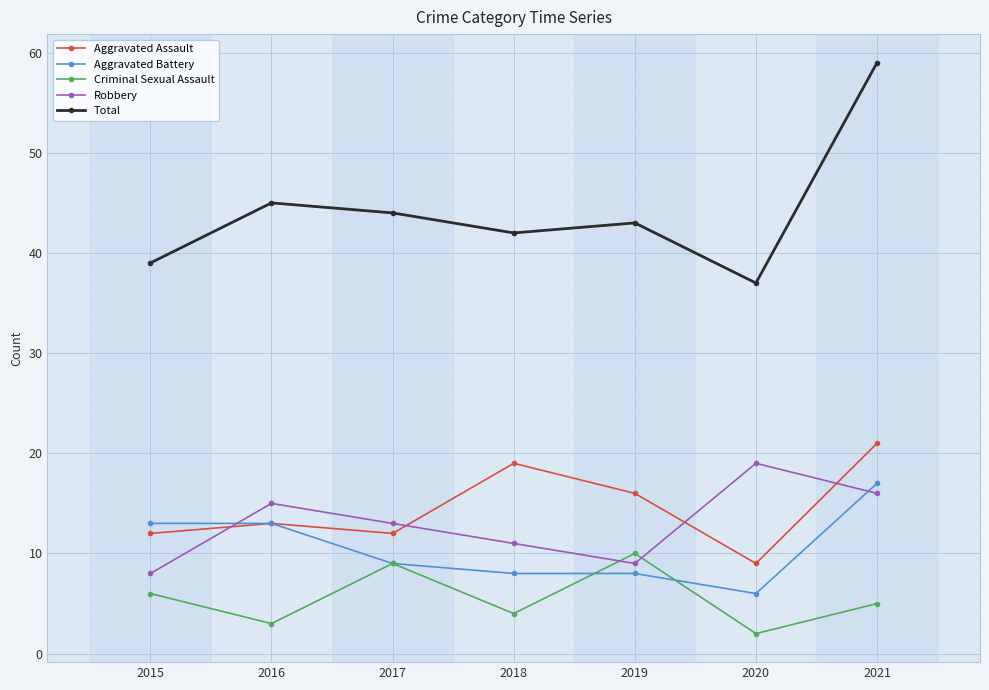

What are all the series names shown in the legend?

Aggravated Assault, Aggravated Battery, Criminal Sexual Assault, Robbery, Total